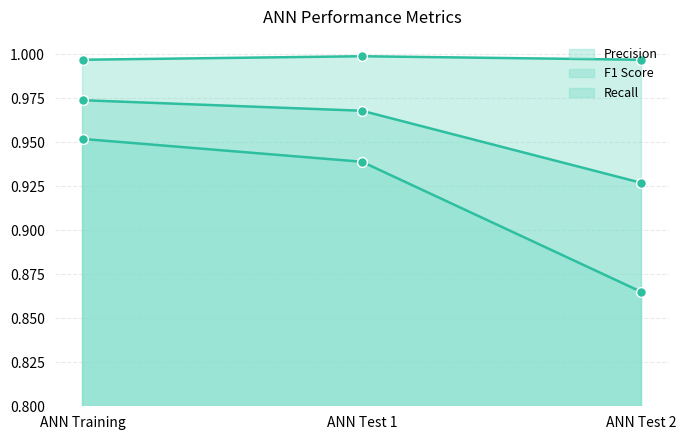

What are all the series names shown in the legend?

Precision, F1 Score, Recall